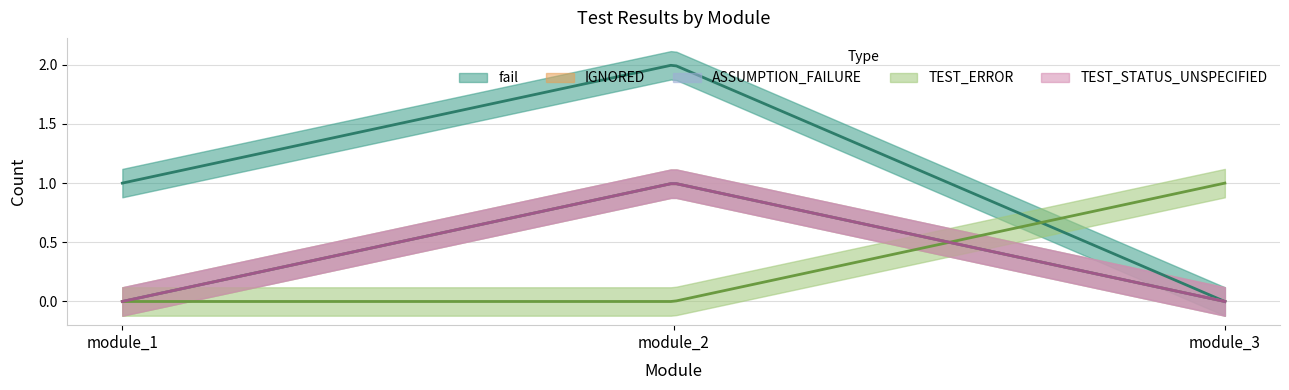

What is the spread (max minus min) of values at module_3?

1